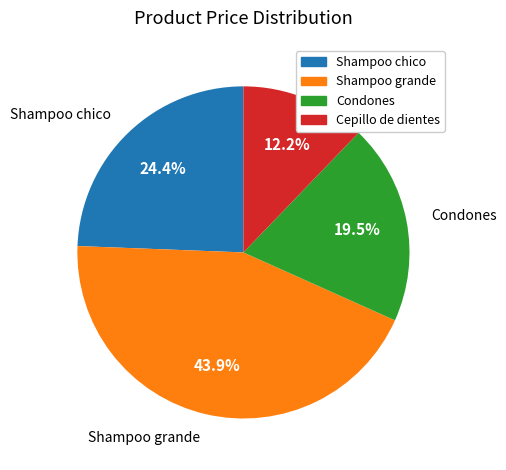

Do Cepillo de dientes and Shampoo grande together represent more than half of the pie?

Yes